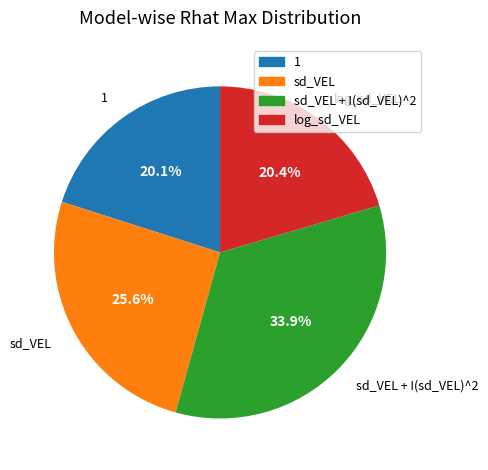

The 1 slice represents 20% of the pie. True or false?

True